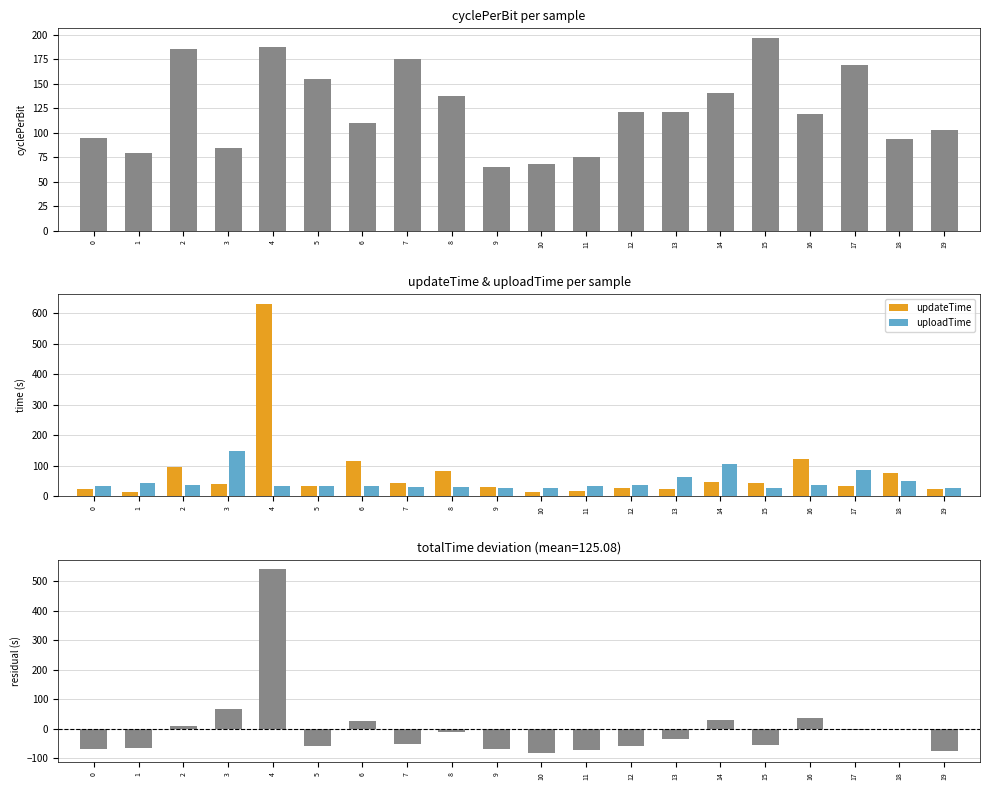

What is the spread (max minus min) of values at 4?

595.5